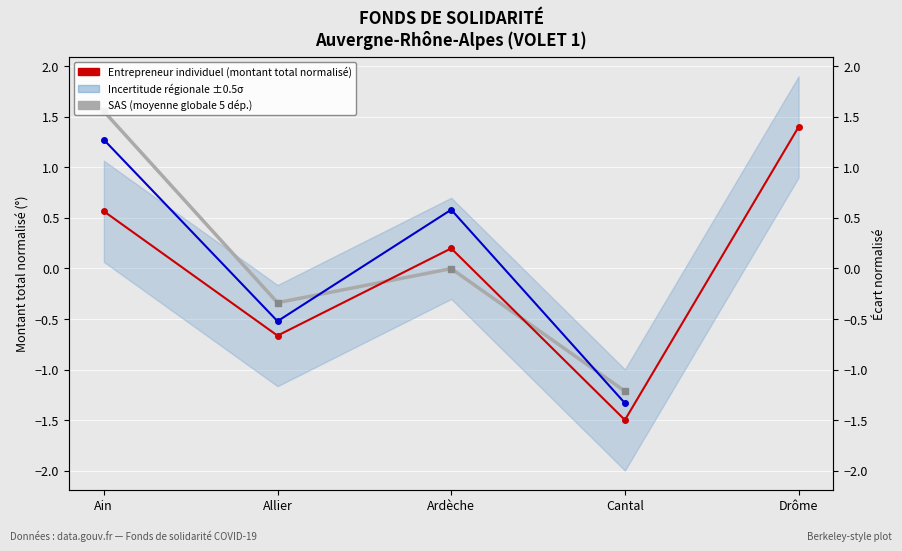

True or false: SARL (regional) has more than 1 points higher than both neighbors.

False